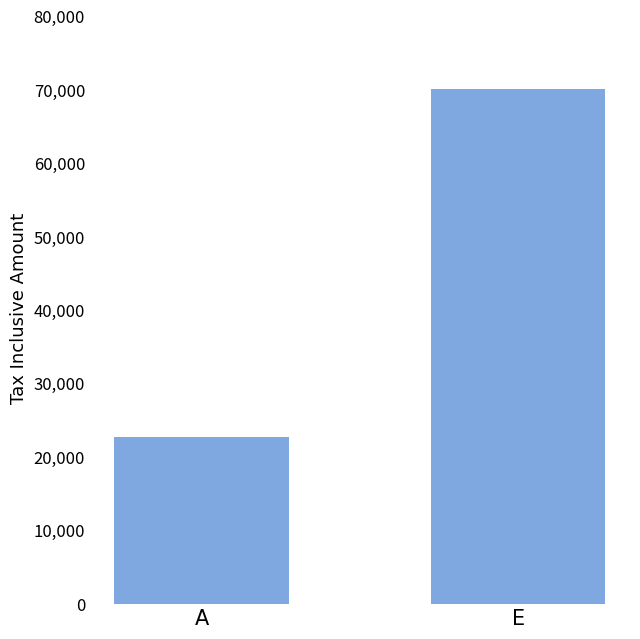

What is the label of the 2nd bar from the right?

A